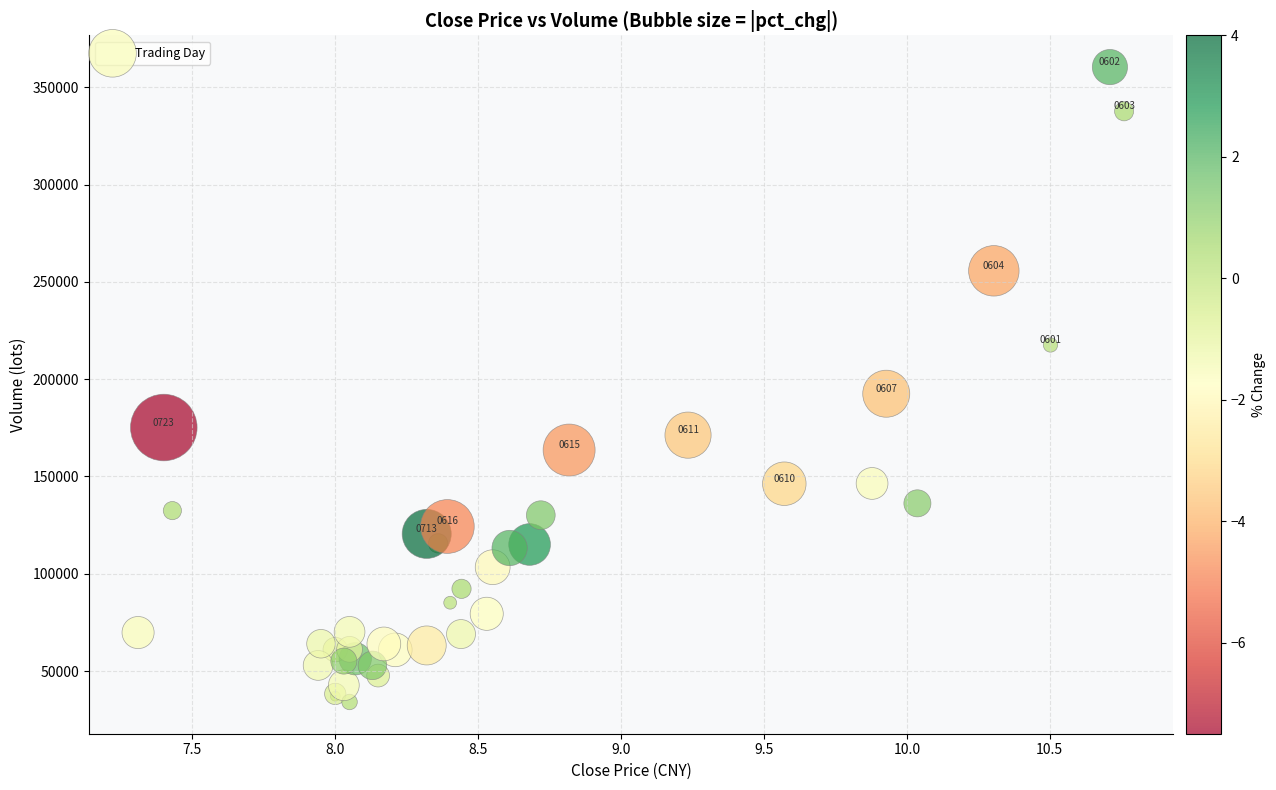

What Y value in the scatter plot is closest to 197261?

192535.7